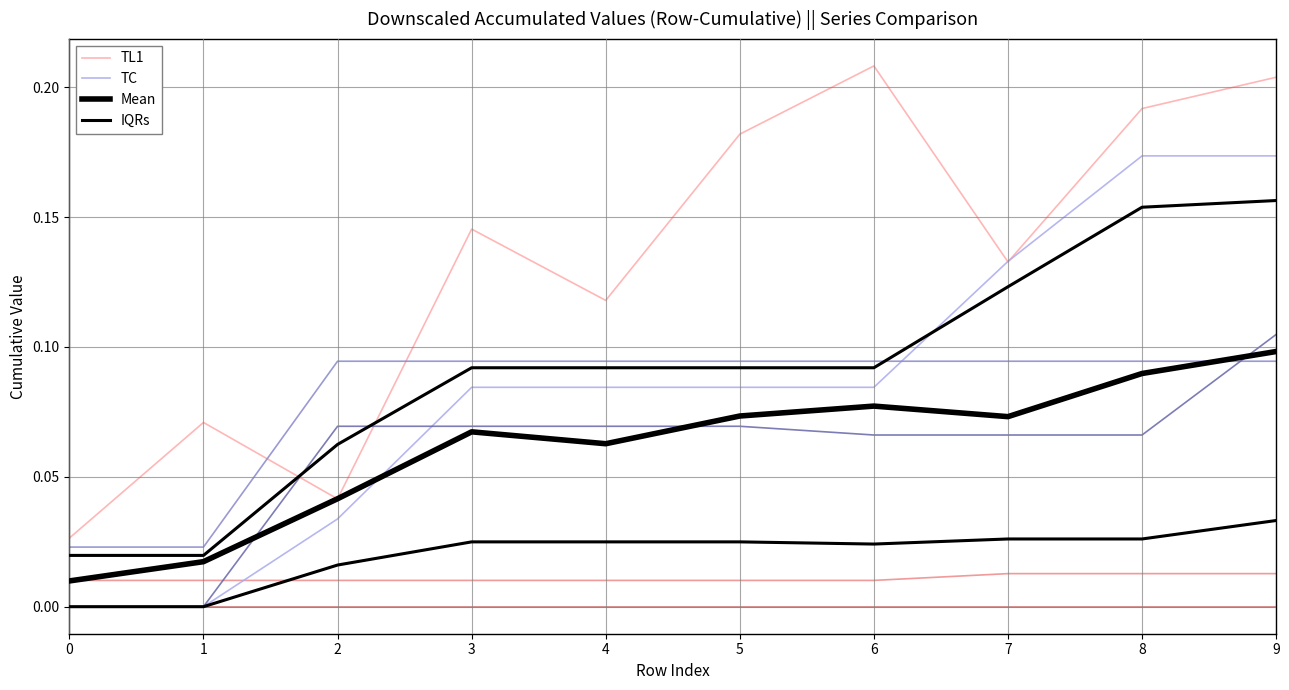

At how many categories does at least one series exceed 0?

10